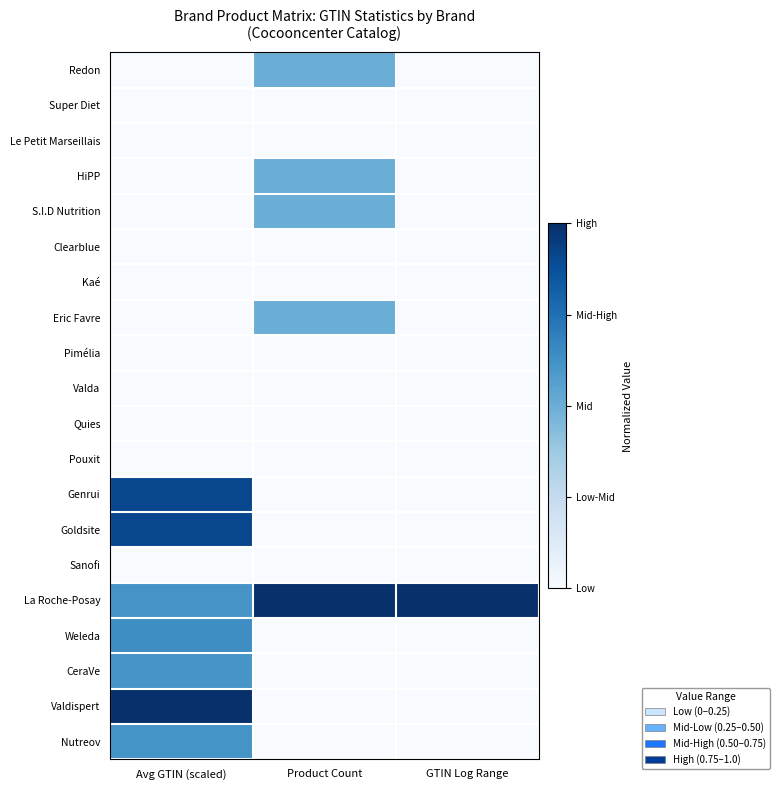

How many data points does each series have?

3